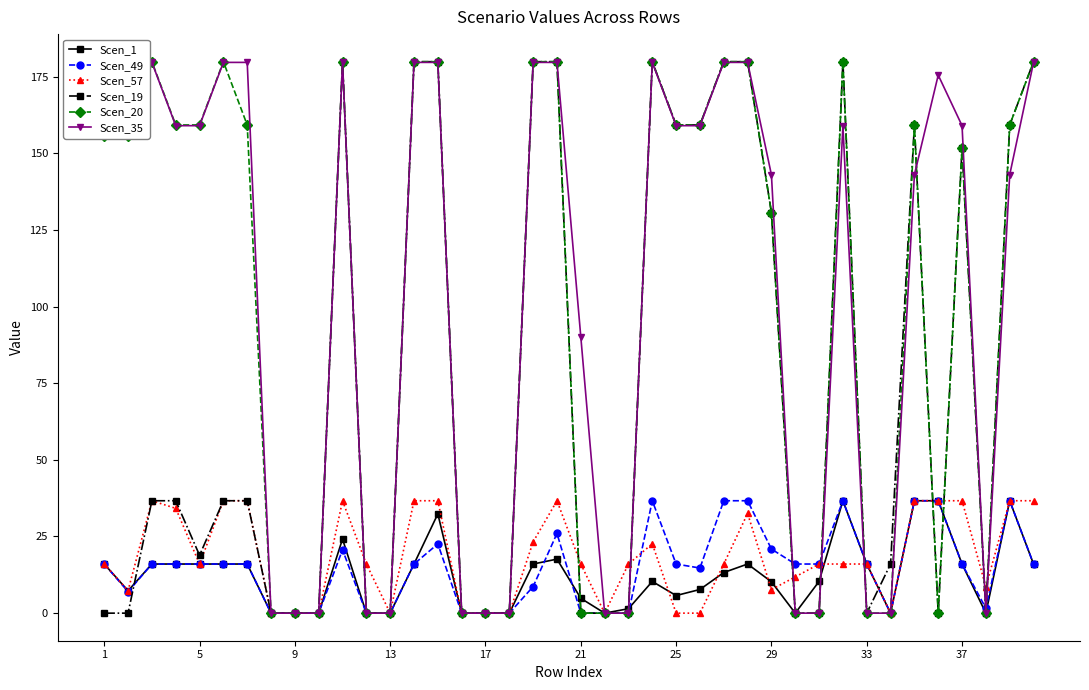

Does the chart display data point markers on the line(s)?

Yes